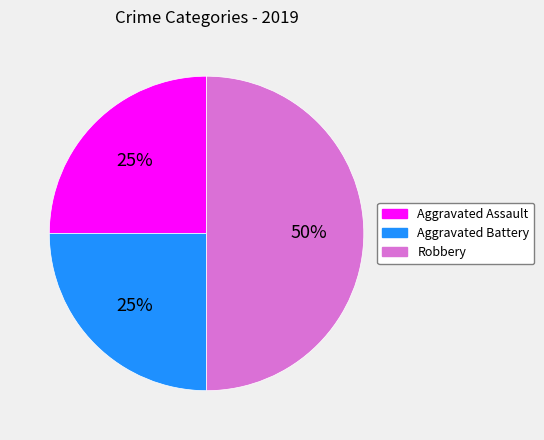

To the nearest percent, what is the average slice percentage?

33%